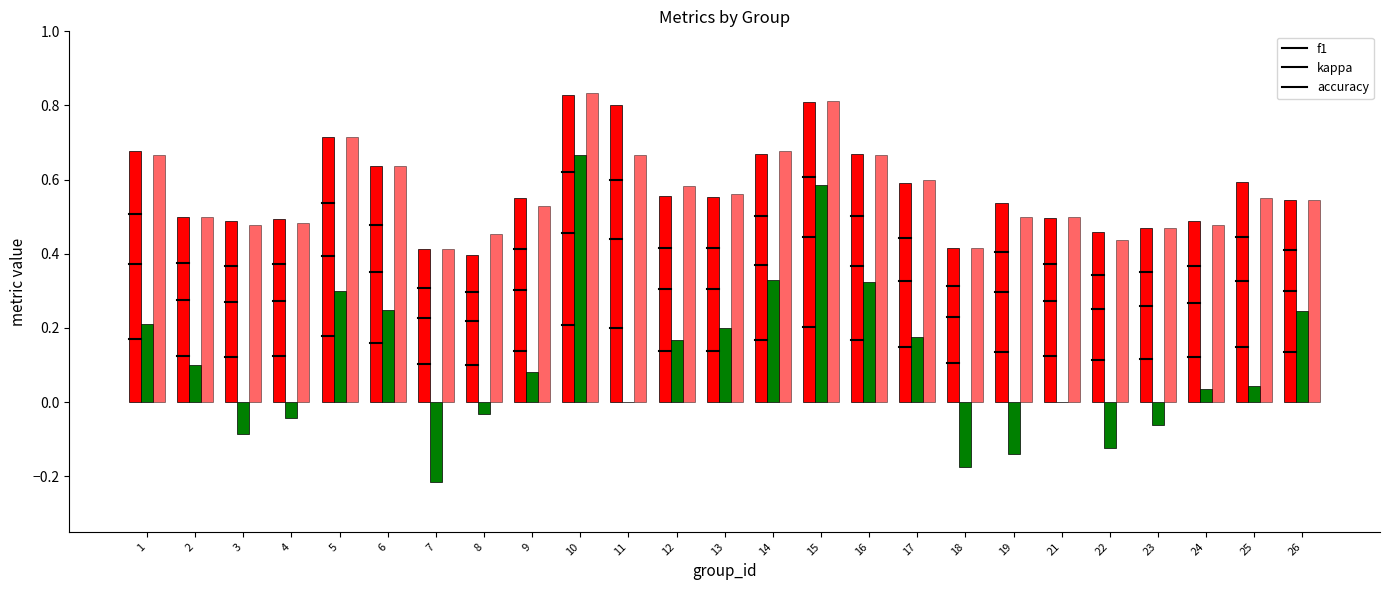

What is the sum of the accuracy values at 21 and 13?

1.1